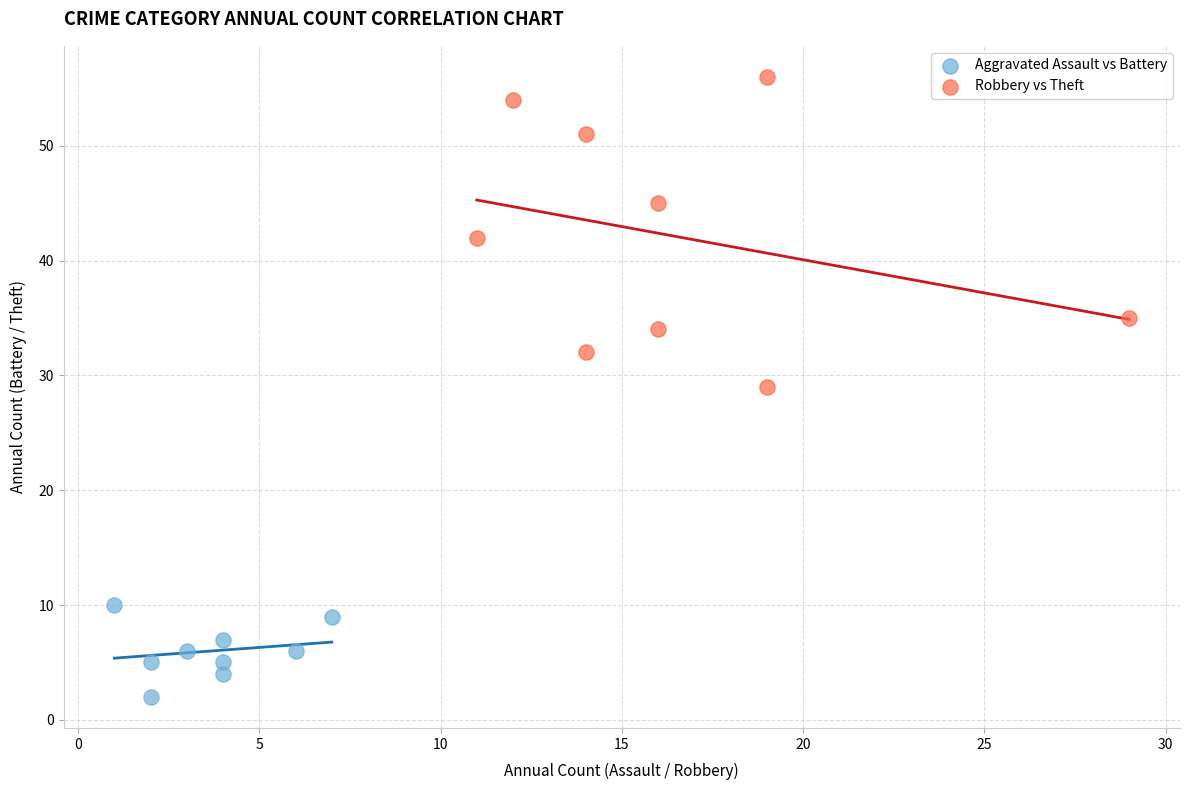

Which series reaches the maximum Y coordinate?

Robbery vs Theft